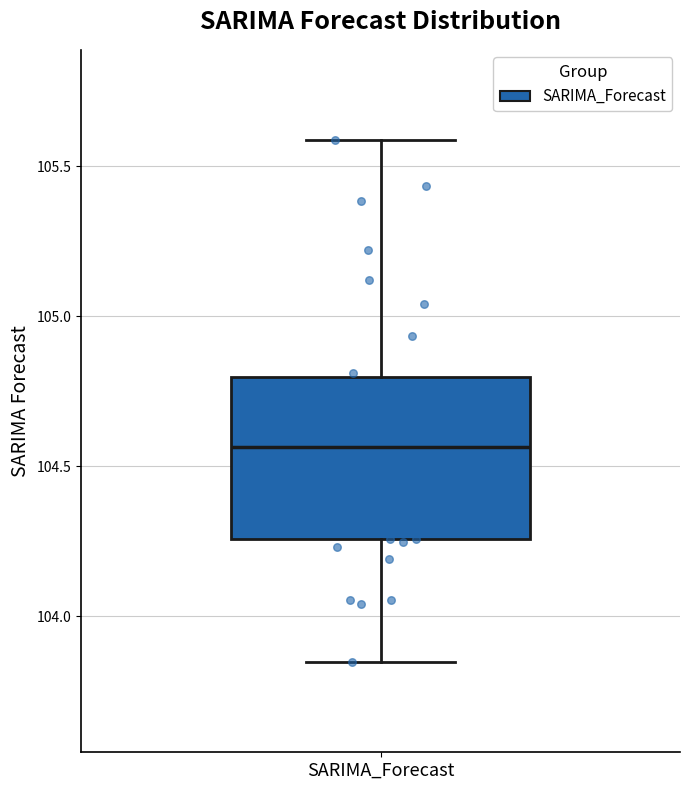

Read this box plot against the y-axis: the position of the median line, the range covered by the box, and the ends of both whiskers. The values are not printed on the chart, so give them approximately, as read against the axis.

median 104.55, box 104.25 to 104.80, whiskers 103.85 to 105.60